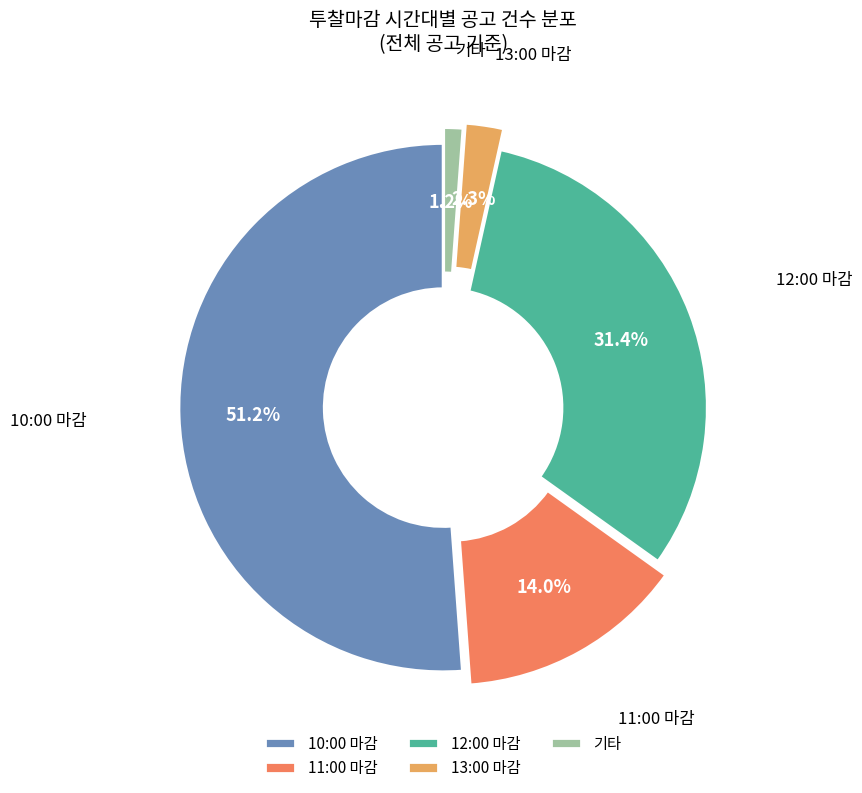

Which slice represents more than half of the pie?

10:00 마감